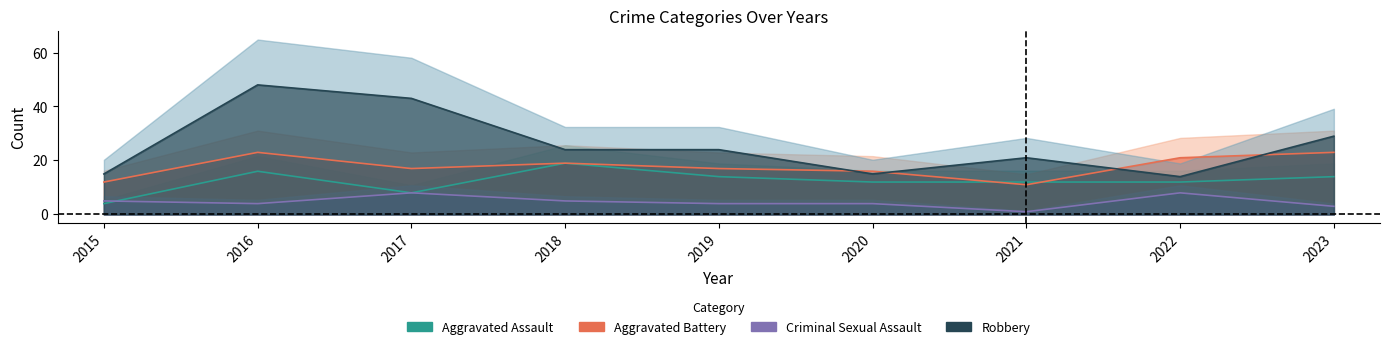

Rank the categories by Aggravated Battery value from lowest to highest.

2021, 2015, 2020, 2017, 2019, 2018, 2022, 2016, 2023